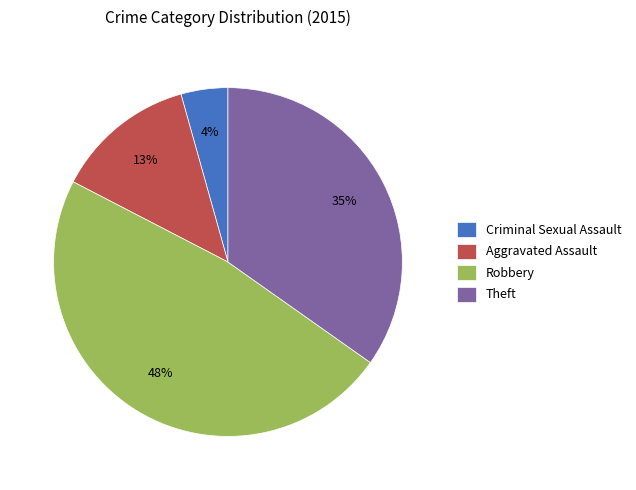

Which category has the smallest portion of the pie?

Criminal Sexual Assault